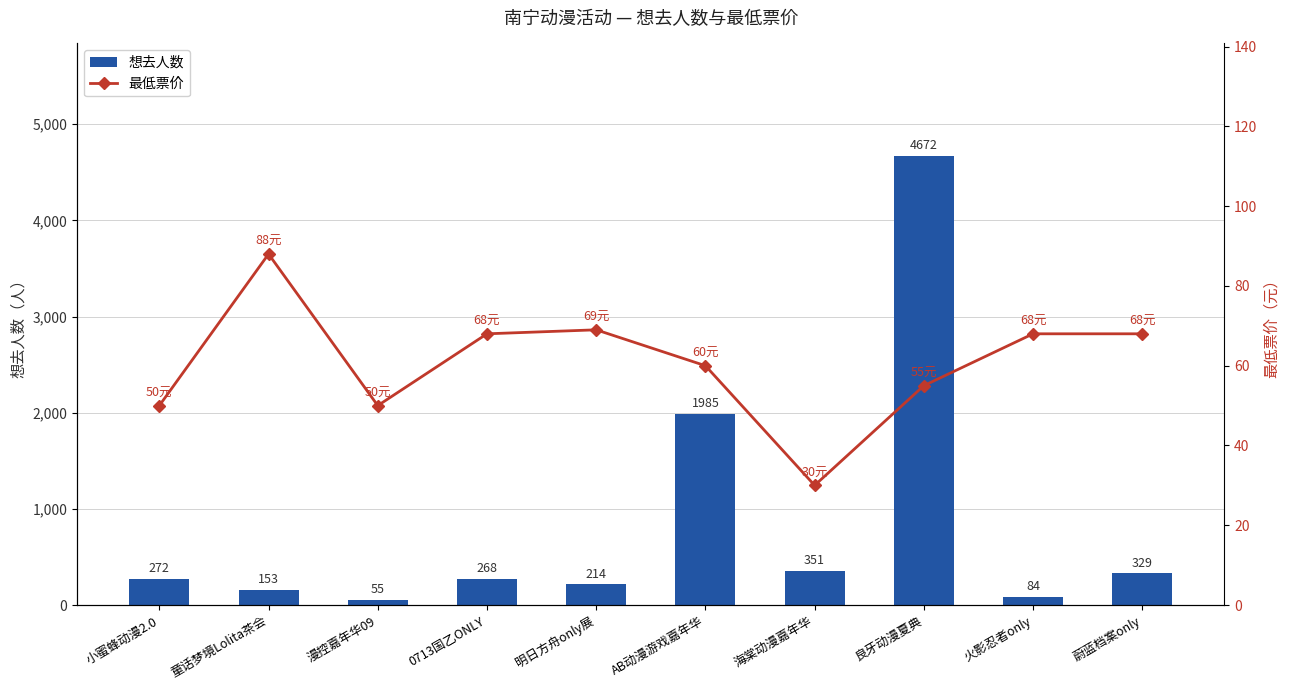

What is the difference between the 想去人数 values at 漫控嘉年华09 and 蔚蓝档案only?

274